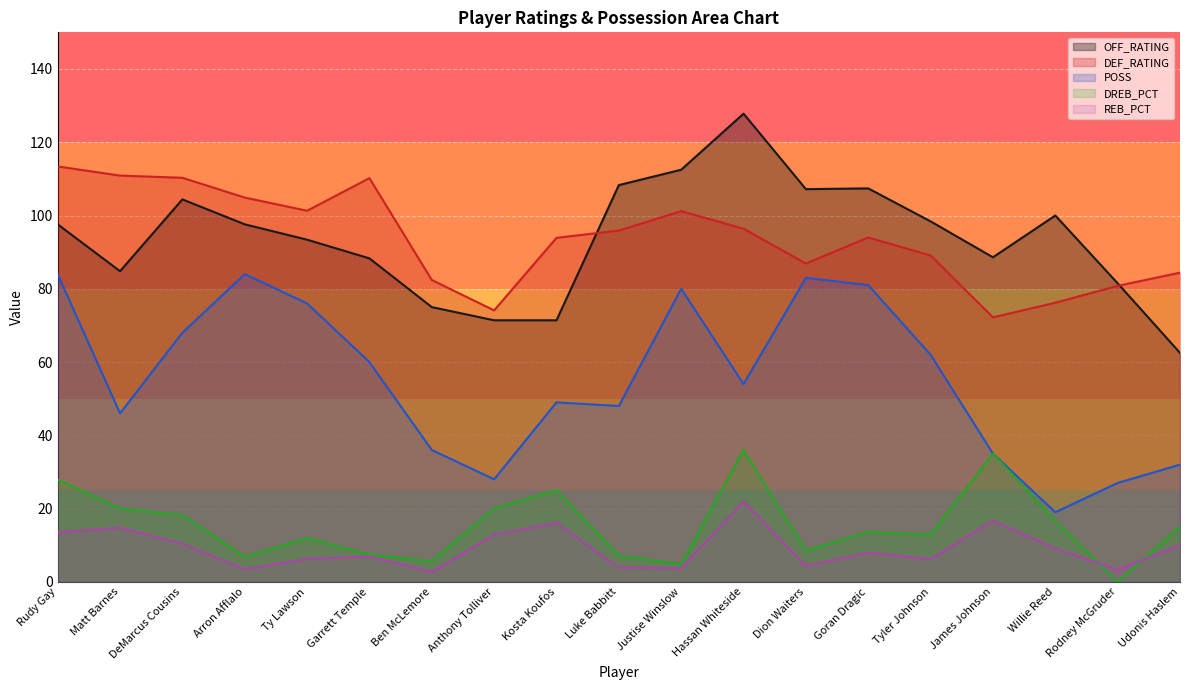

At which label does OFF_RATING first exceed 97?

Rudy Gay